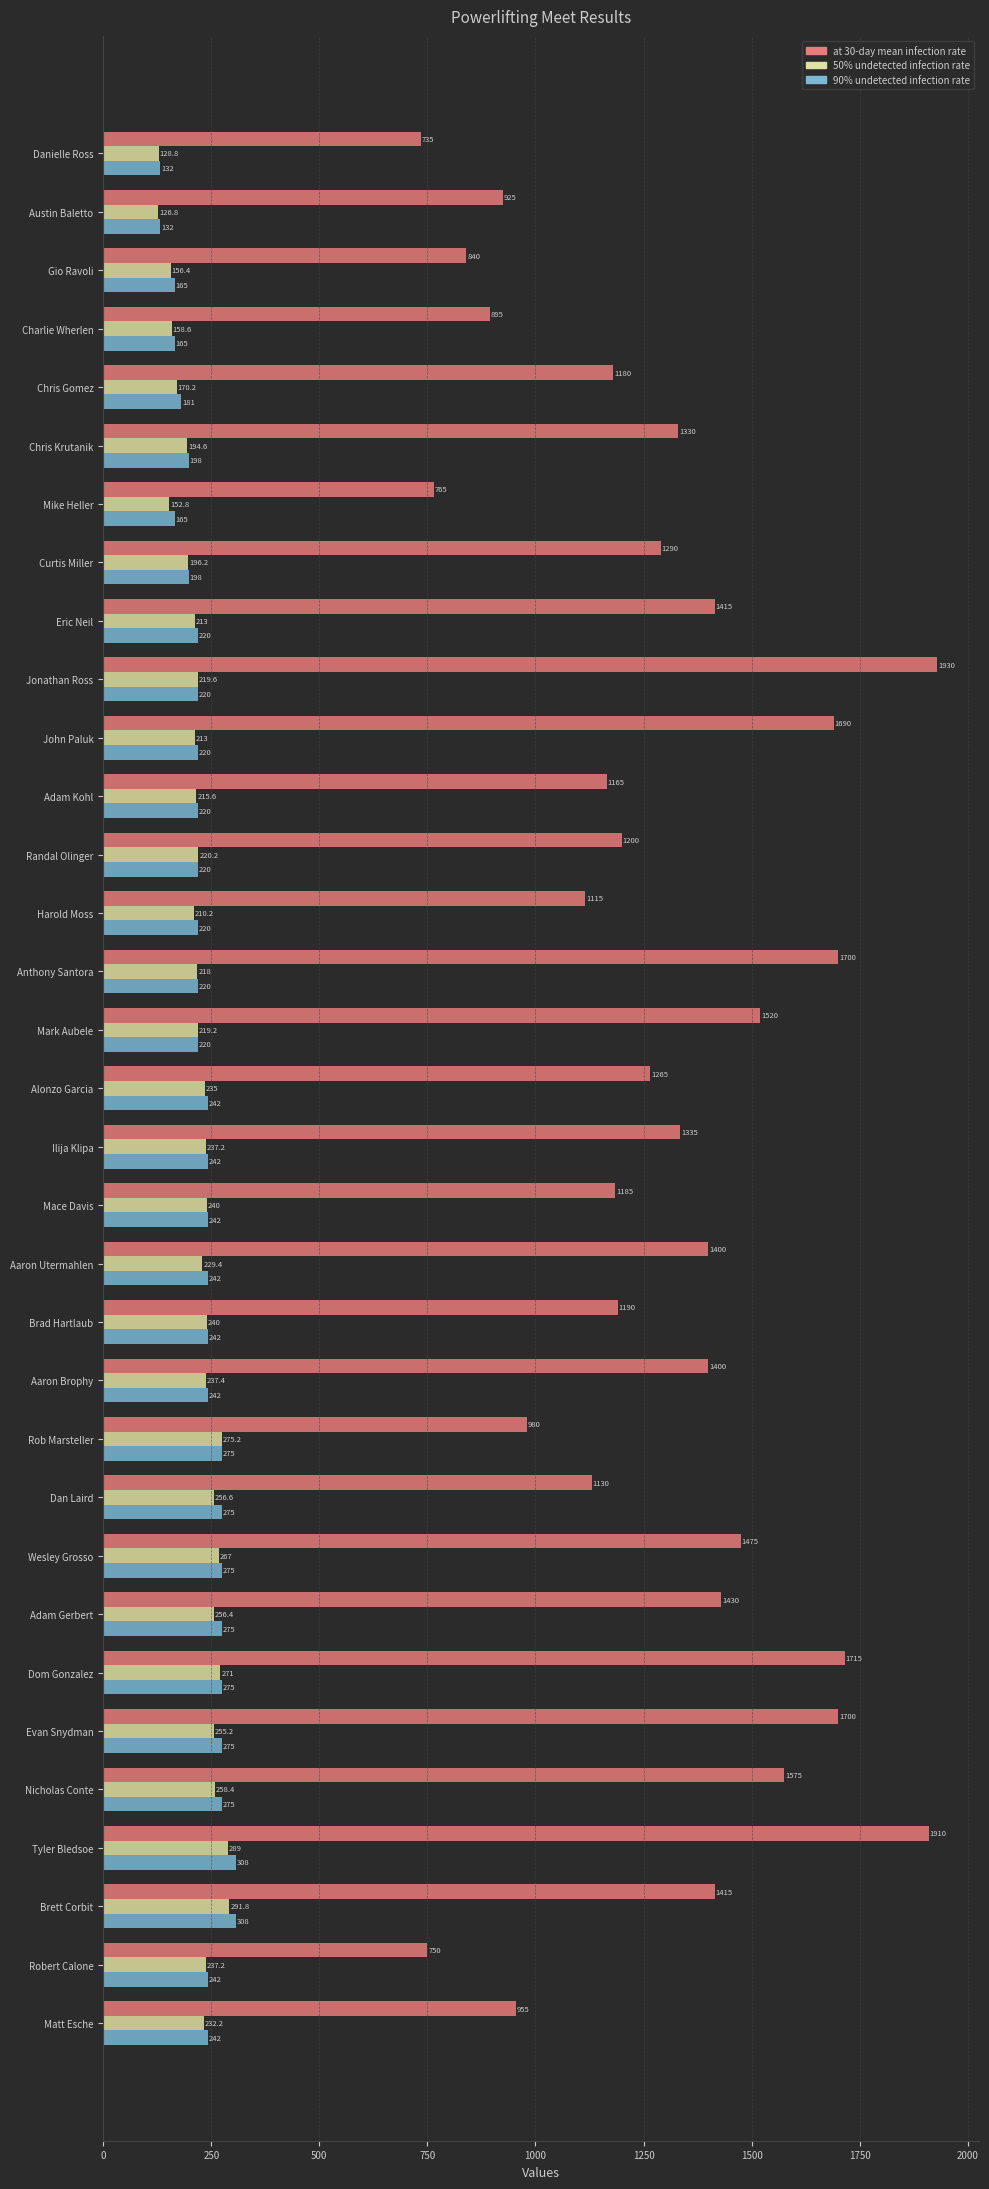

Between Ilija Klipa and Matt Esche, which series saw the biggest shift?

at 30-day mean infection rate